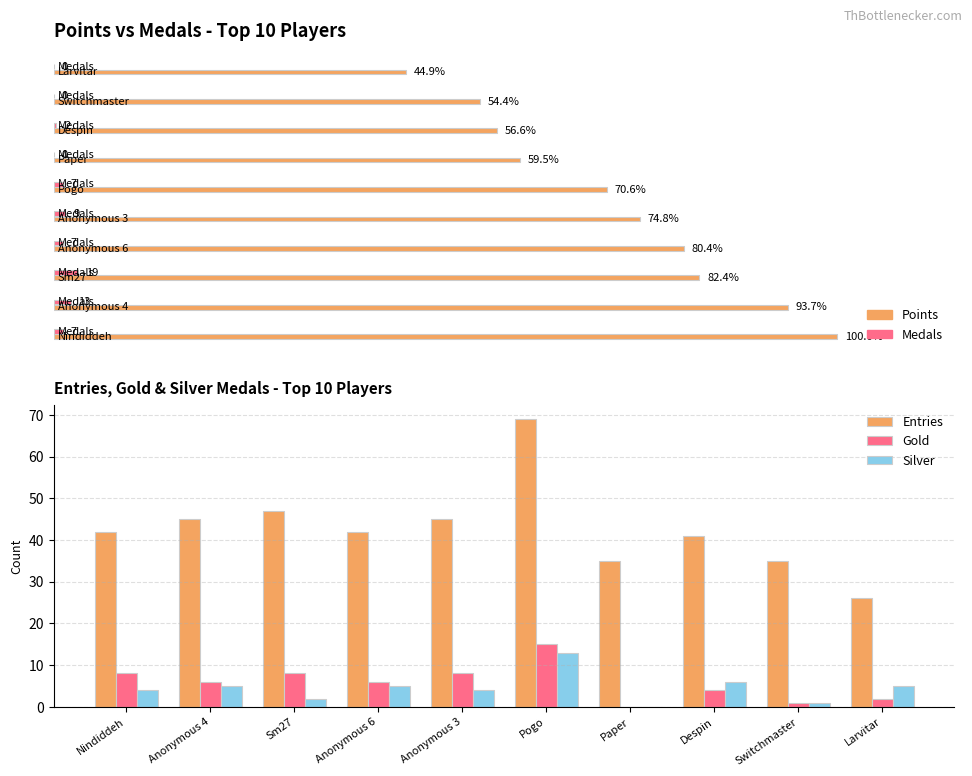

What is the maximum value shown in the chart?

69